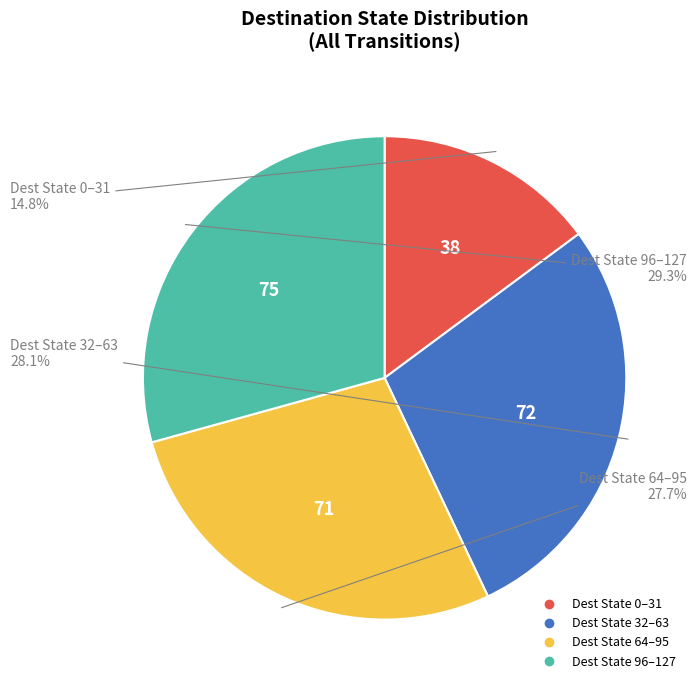

Is there a majority slice in this chart?

No